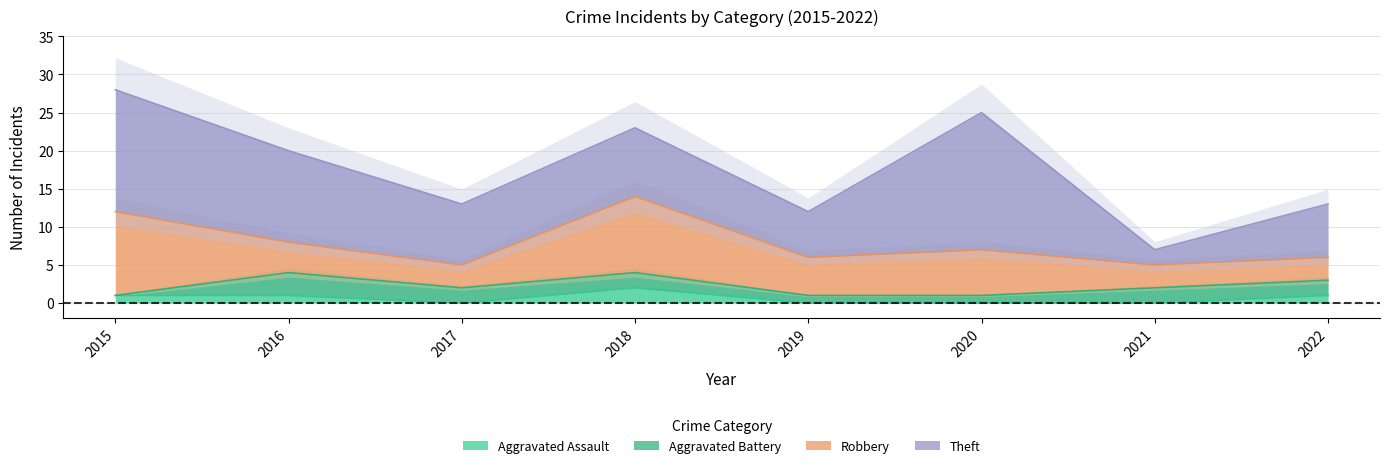

True or false: Aggravated Assault and Theft intersect in this chart.

False